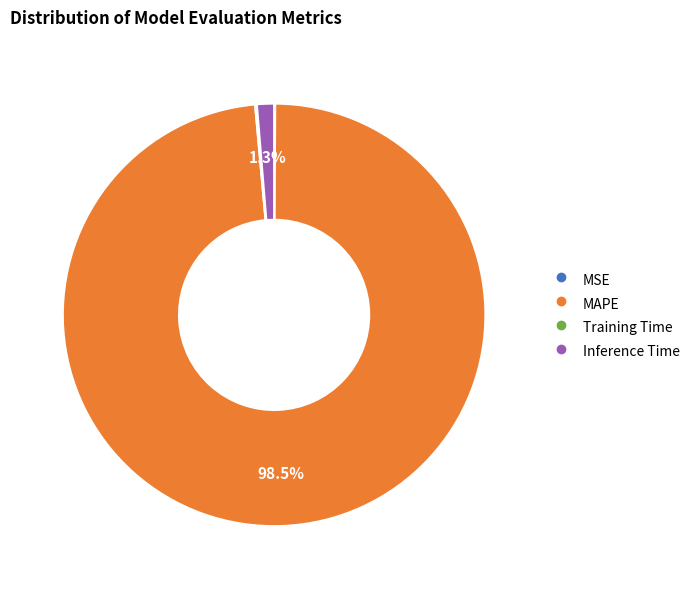

To the nearest percent, what is the difference between the largest and smallest slice percentages?

98%